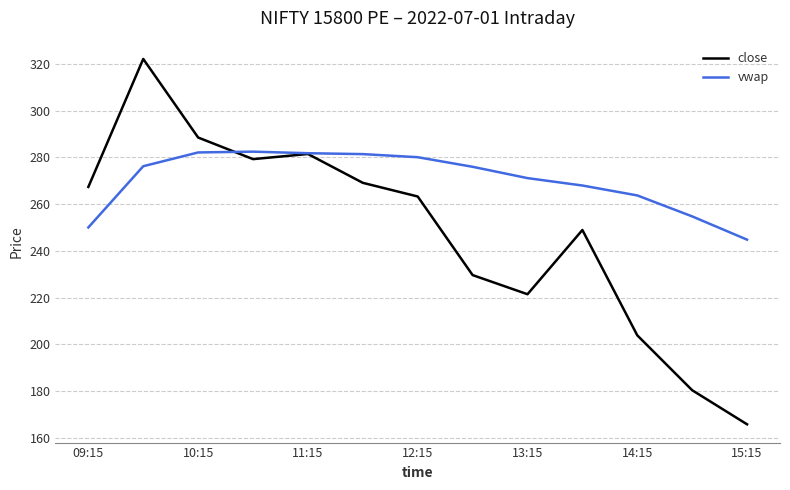

Is this an area chart (filled region under the line)?

No